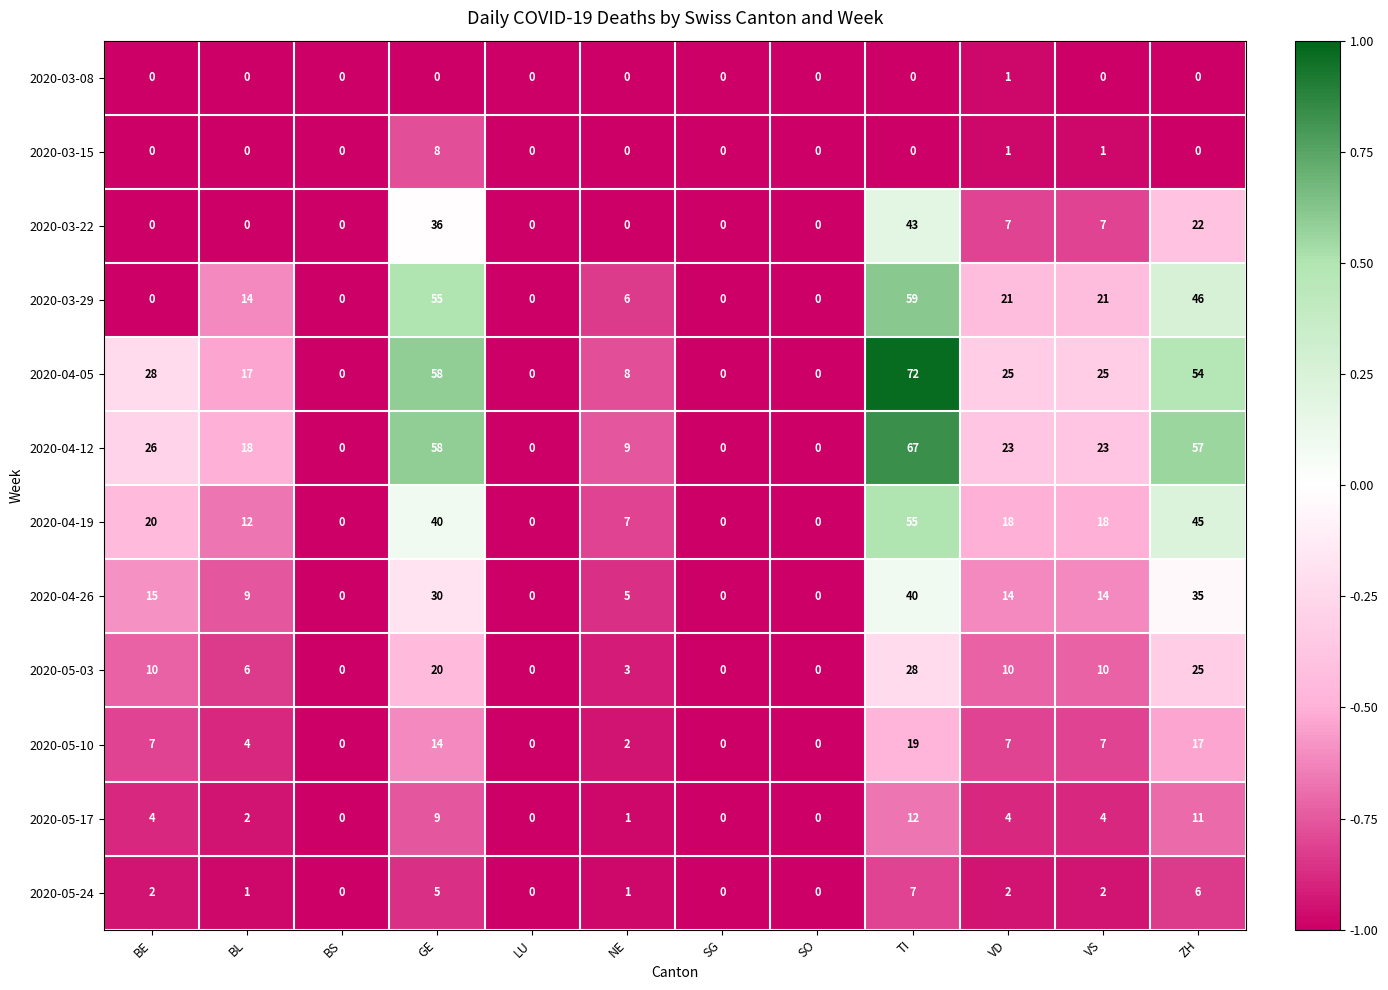

What is the average value of the 2020-04-12 series?

23